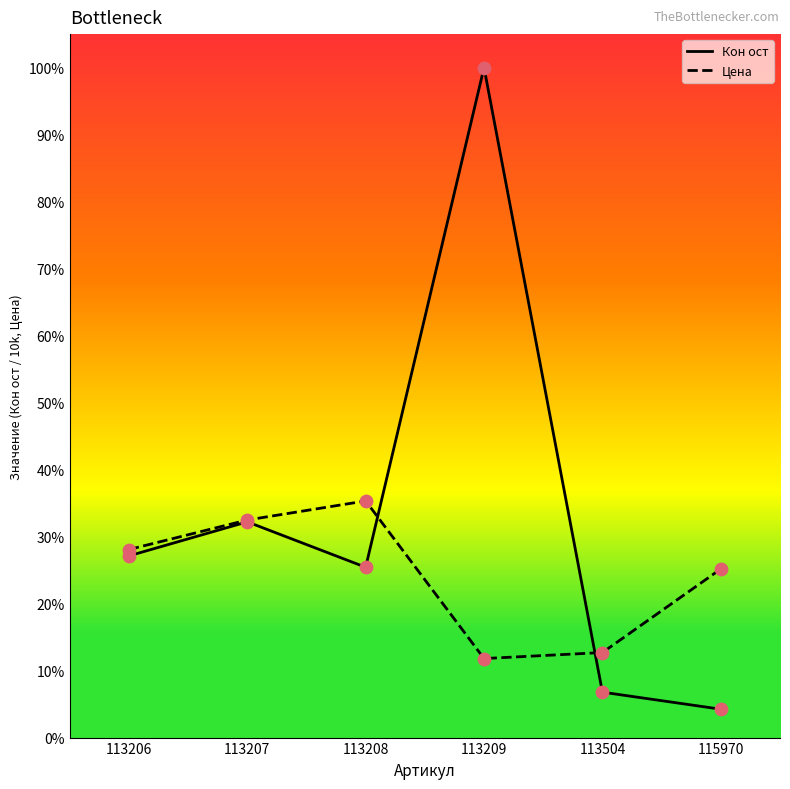

At which category is the sum across all series the highest?

113209